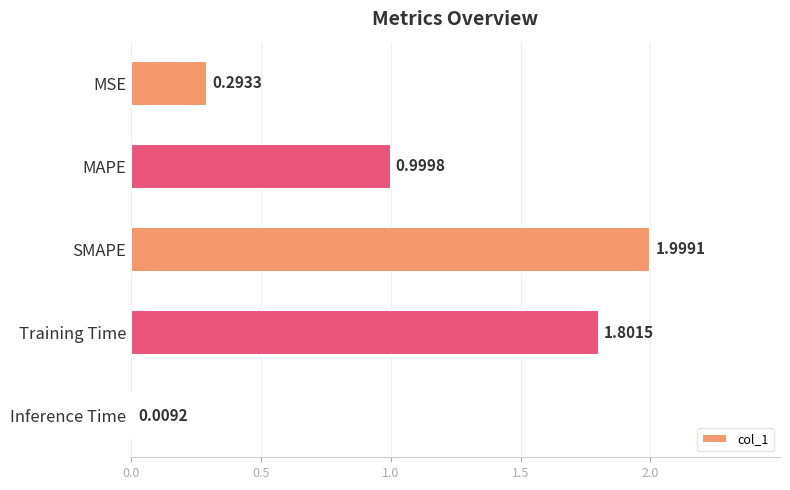

What is the average value?

1.0